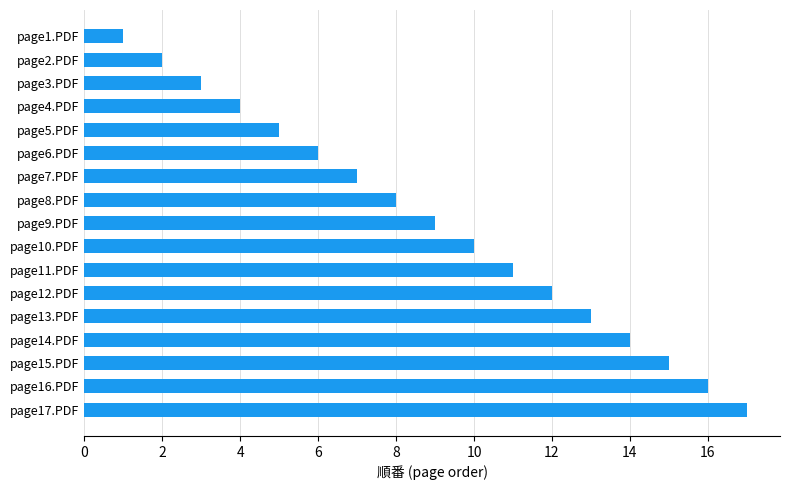

List the labels in order of value, smallest first.

page1.PDF, page2.PDF, page3.PDF, page4.PDF, page5.PDF, page6.PDF, page7.PDF, page8.PDF, page9.PDF, page10.PDF, page11.PDF, page12.PDF, page13.PDF, page14.PDF, page15.PDF, page16.PDF, page17.PDF